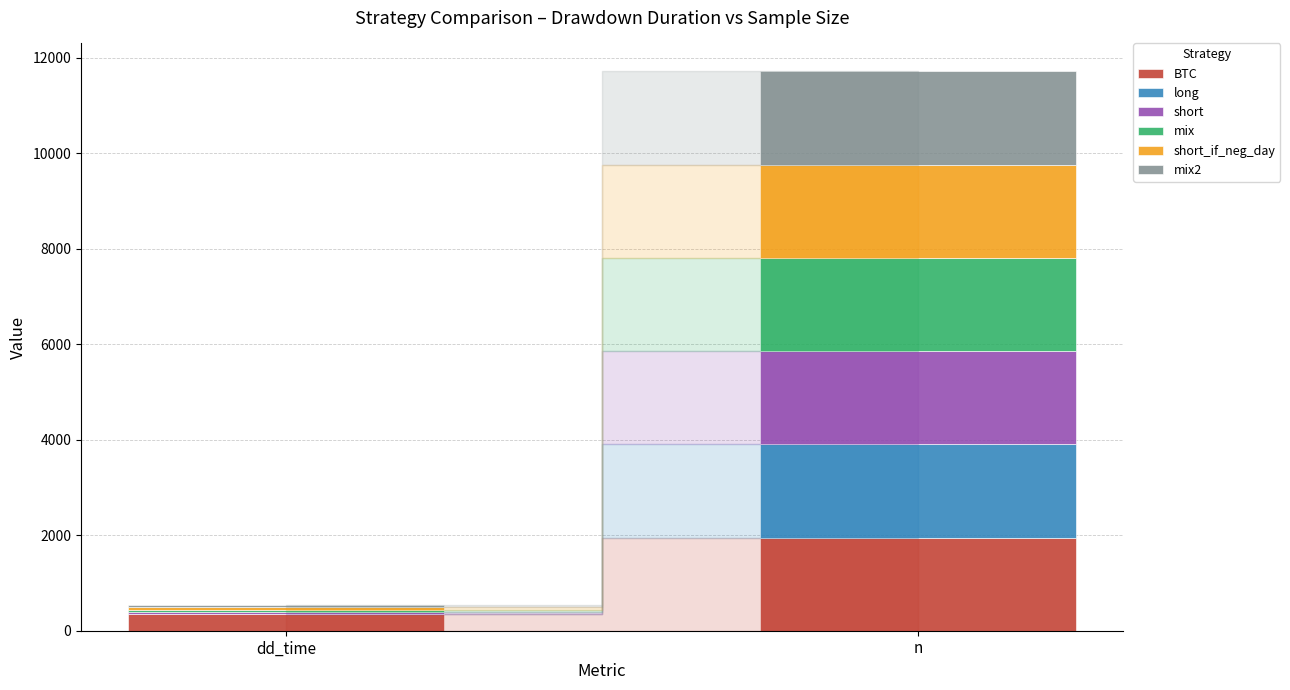

Reading right to left, transcribe the values for BTC.

n=1952	dd_time=342